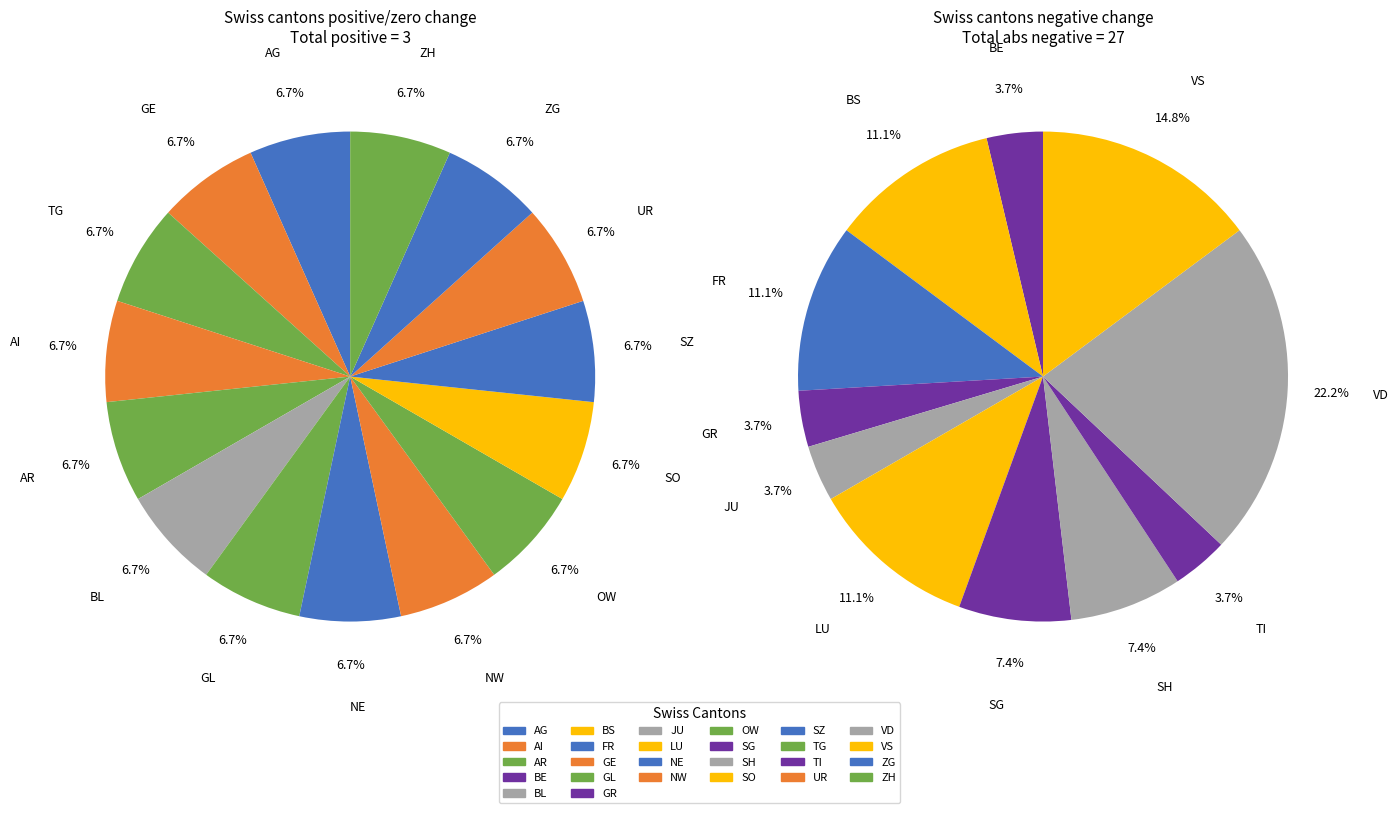

How many slices are in this pie chart?

26